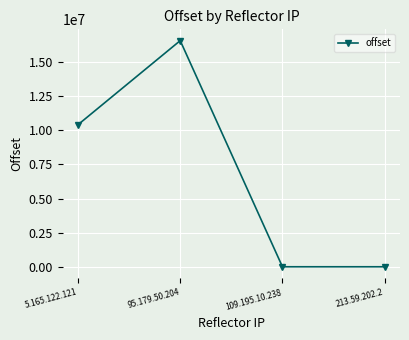

What is the change in value from 5.165.122.121 to 95.179.50.204?

+6161915